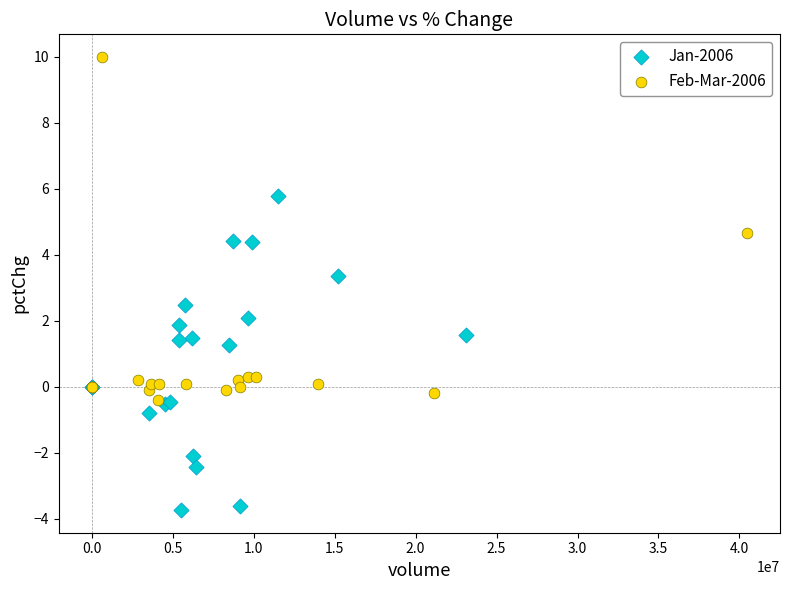

Which series reaches the maximum Y coordinate?

Feb-Mar-2006